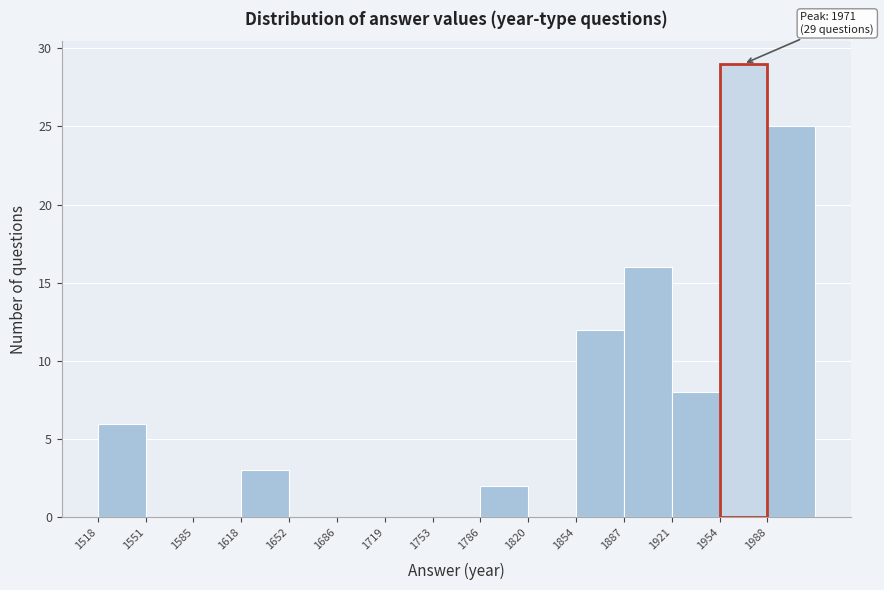

Over which range of the x-axis is the bar tallest?

1955 to 1990